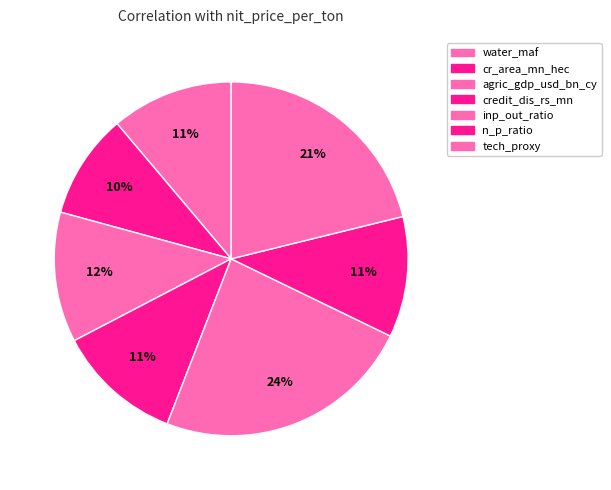

To the nearest percent, what is the difference between the water_maf and inp_out_ratio slice percentages?

13%